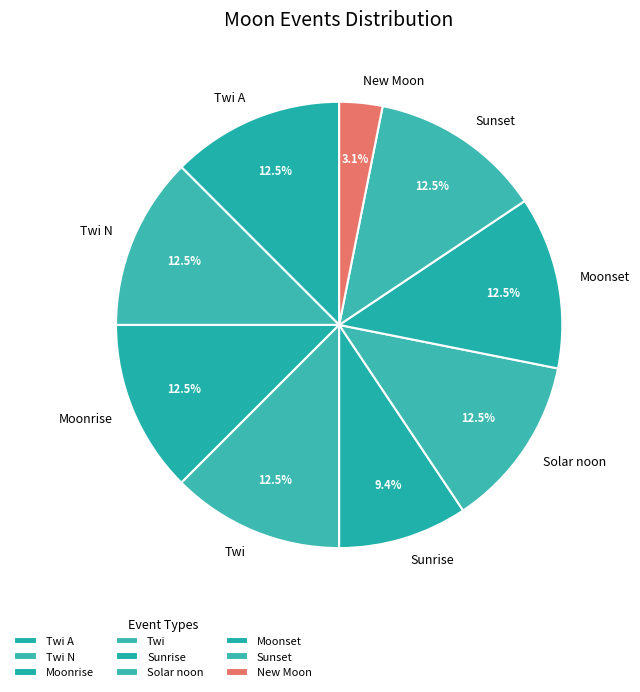

Does Moonset account for over 50% of the chart?

No